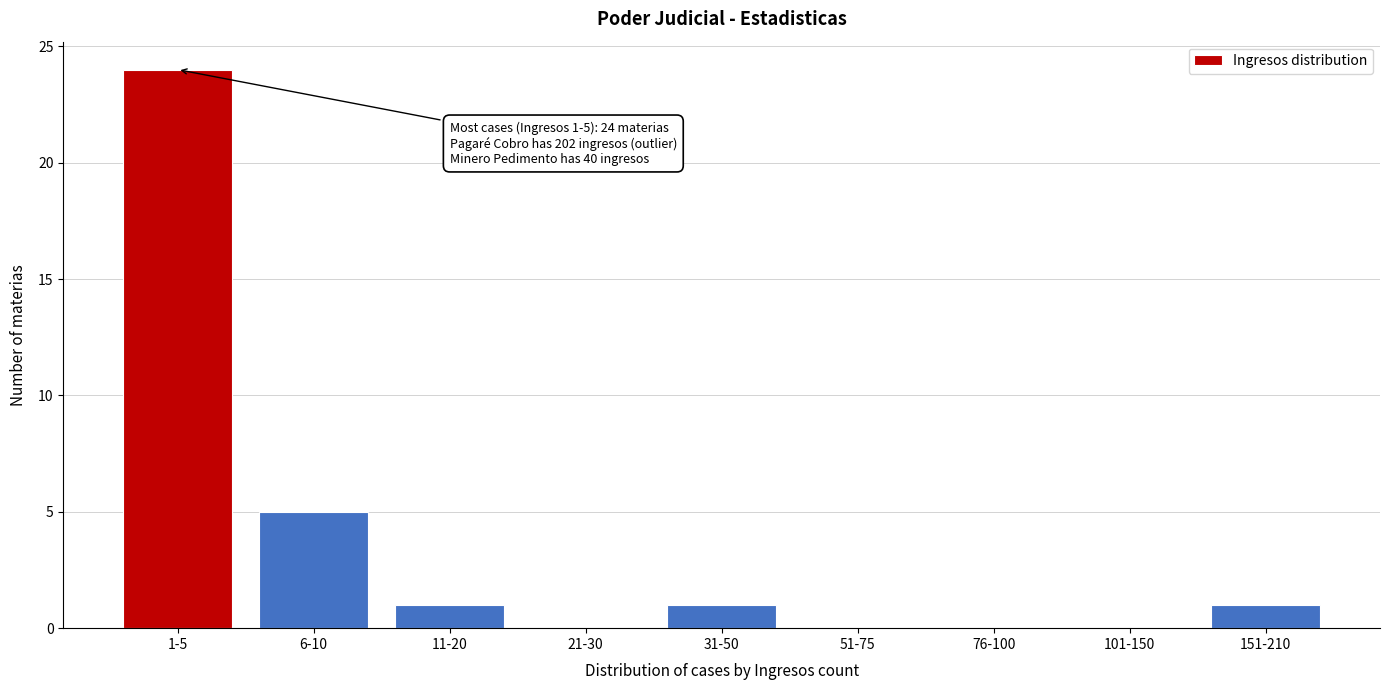

Reading right to left, list all the values displayed in this chart.

151-210=1	101-150=0	76-100=0	51-75=0	31-50=1	21-30=0	11-20=1	6-10=5	1-5=24